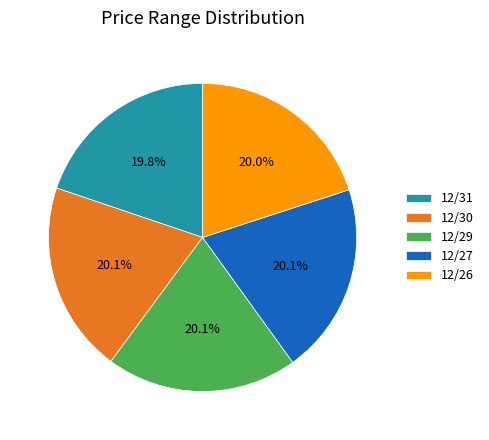

To the nearest percent, what percentage of the pie is 12/30?

20%